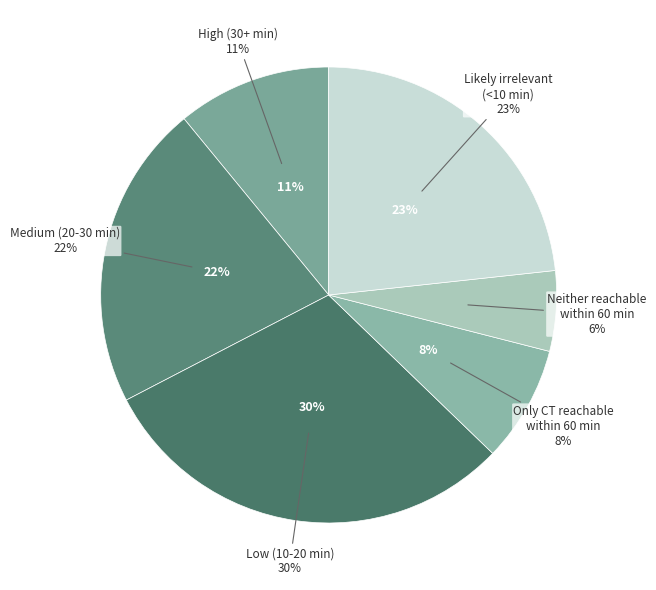

To the nearest percent, what is the difference between the Only CT reachable within 60 min and Likely irrelevant (<10 min) slice percentages?

15%